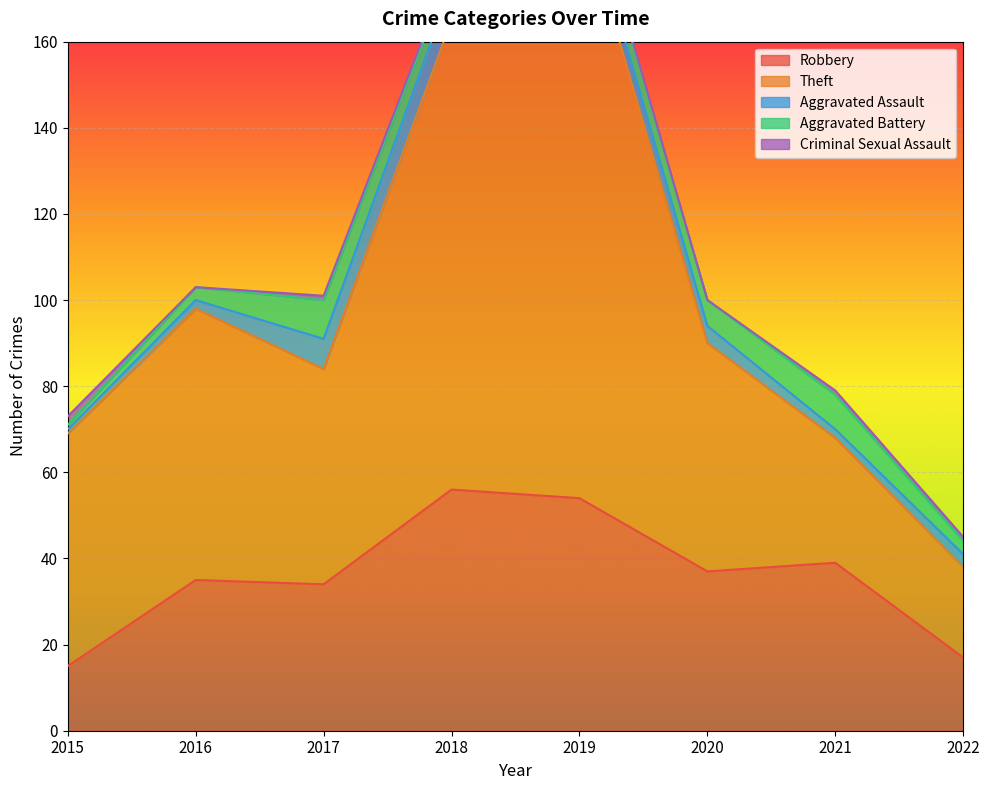

Rank the series by their maximum value, from lowest to highest.

Criminal Sexual Assault, Aggravated Assault, Aggravated Battery, Robbery, Theft